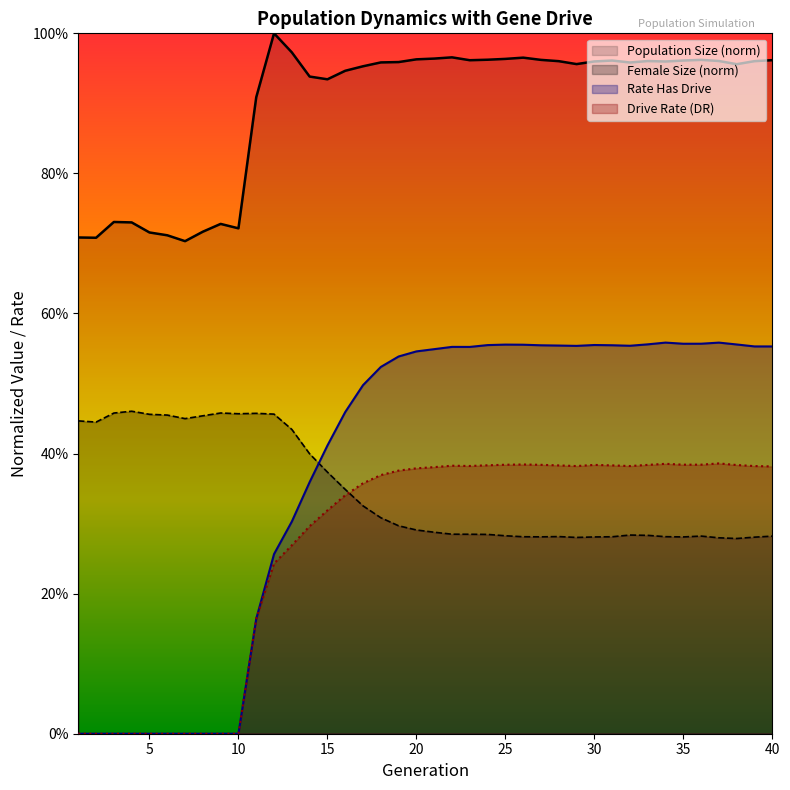

Which series changed the most between 1 and 2?

female_size